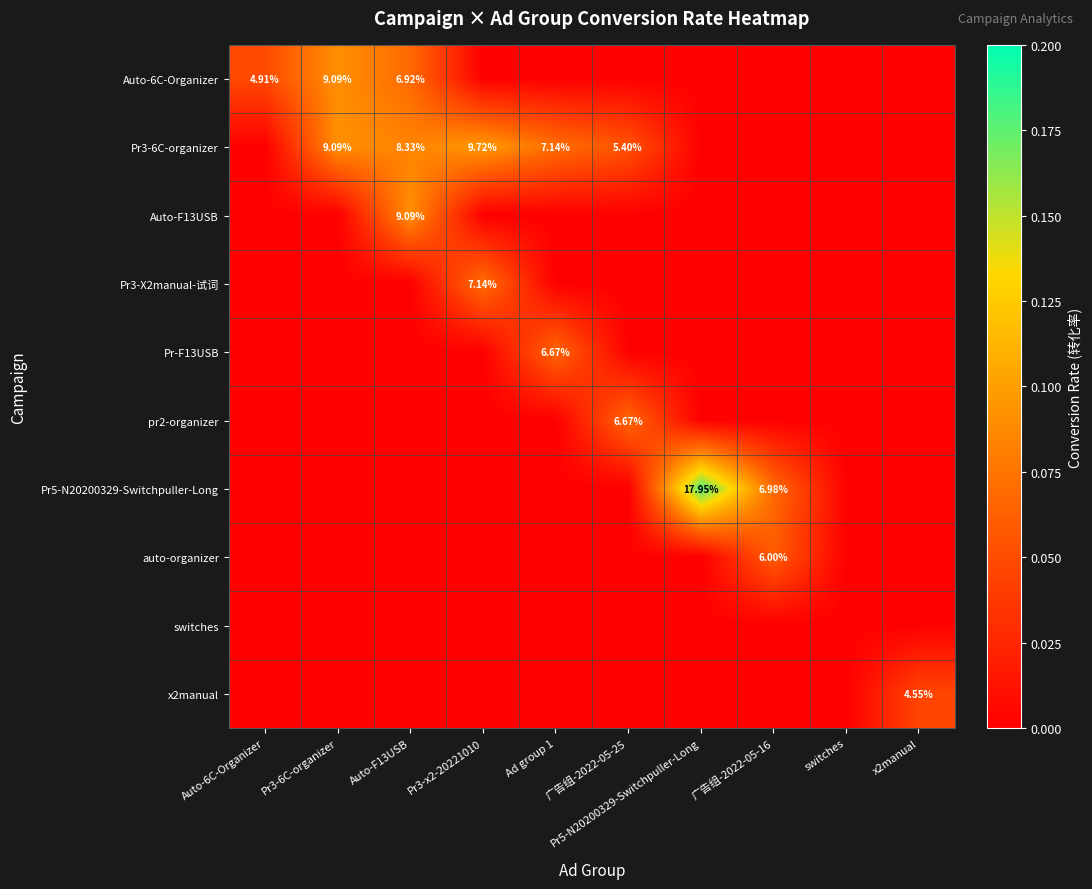

Is the value of Pr3-6C-organizer at switches greater than the value of Auto-F13USB at Pr3-6C-organizer?

No